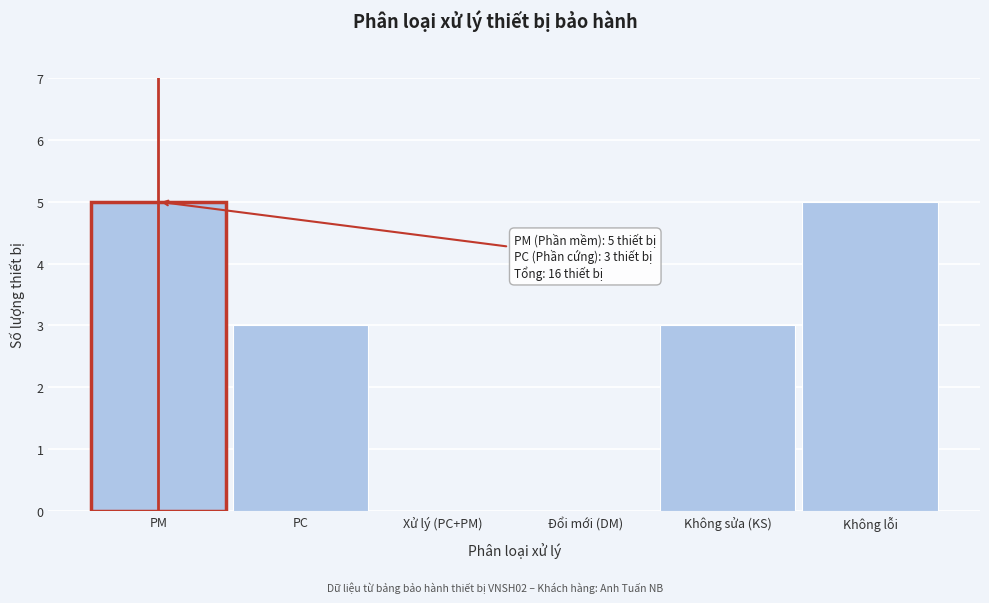

Reading left to right, extract all data points from this chart.

PM=5	PC=3	Xử lý (PC+PM)=0	Đổi mới (DM)=0	Không sửa (KS)=3	Không lỗi=5